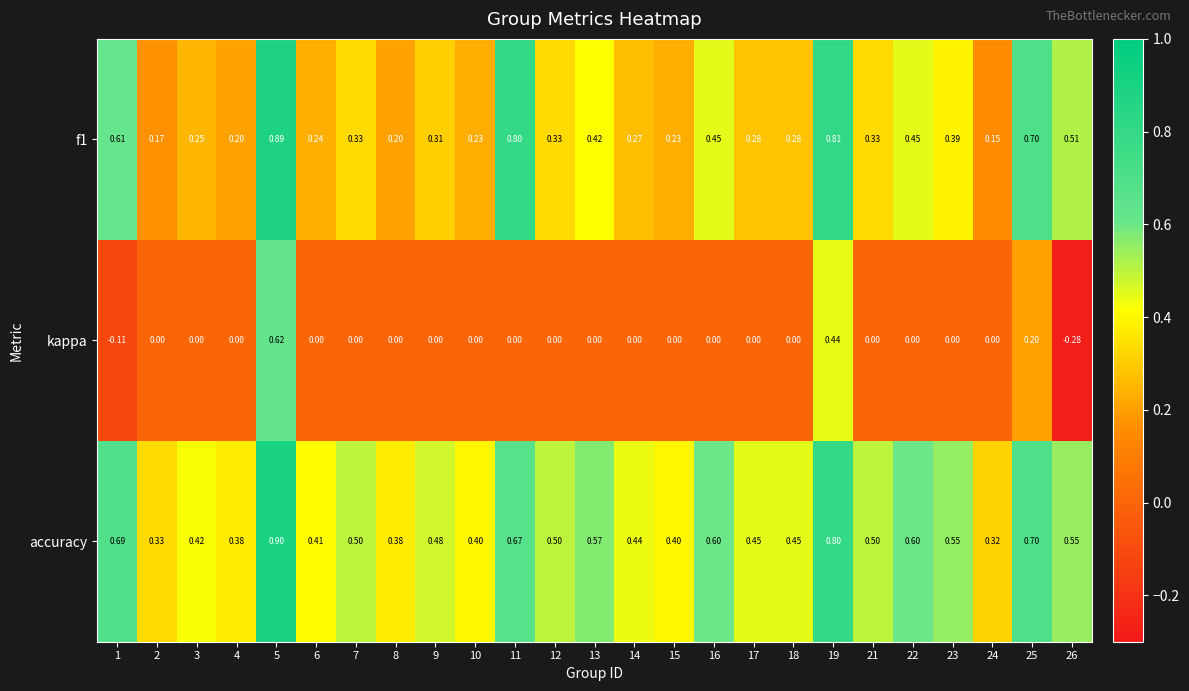

Which series has the largest range (max minus min)?

kappa